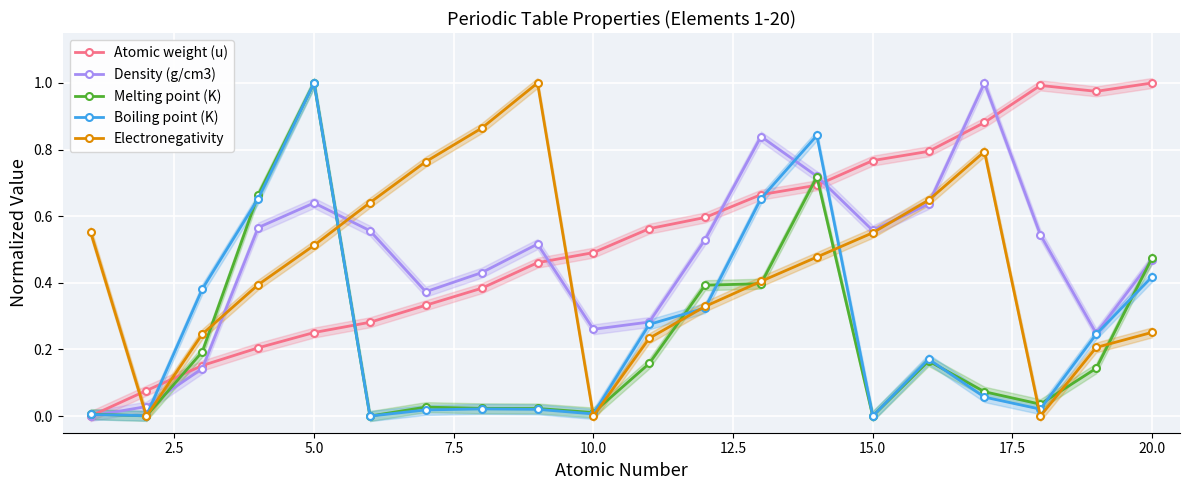

At which category does Density (g/cm3) reach its first local peak?

5.0